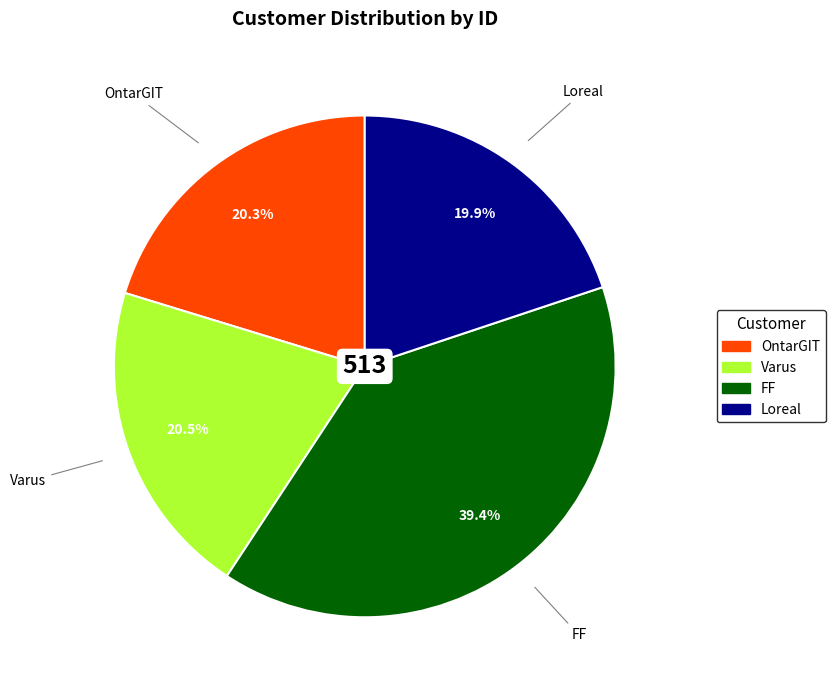

What is the ratio of the value at Varus to the value at Loreal?

1.0